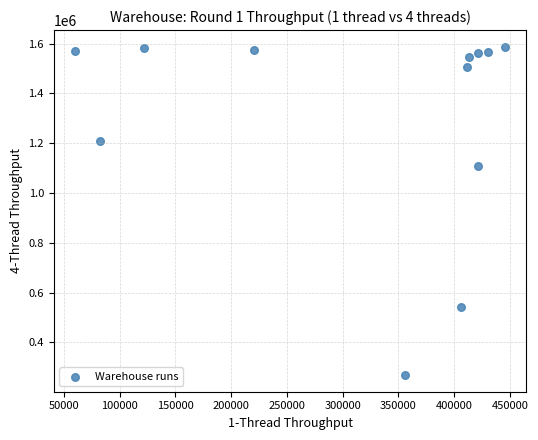

What is the range of X values (max minus min)?

385200